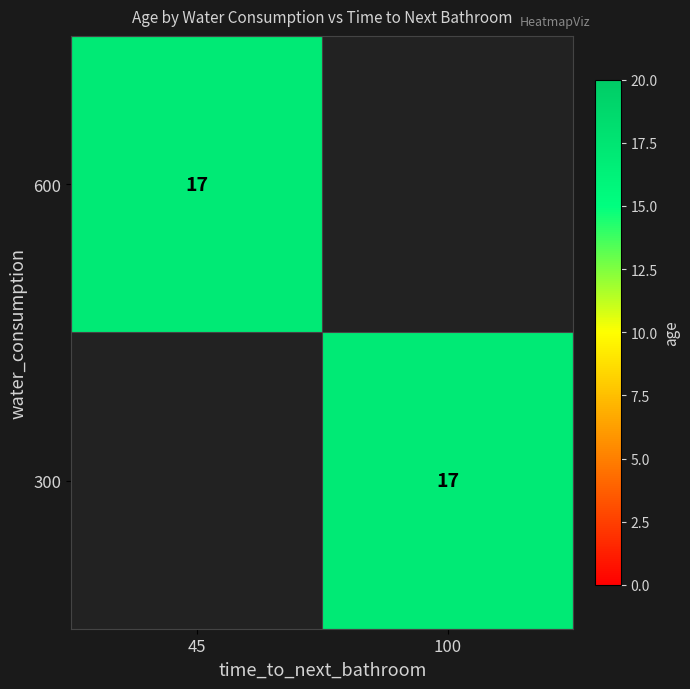

The 600 series shows -7 at 100. True or false?

False